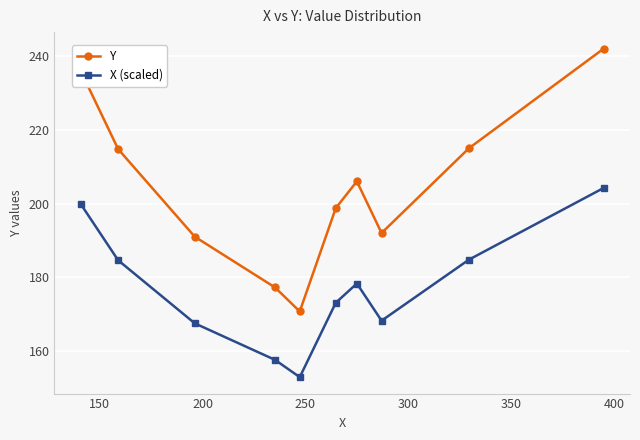

How many distinct data groups are displayed?

2